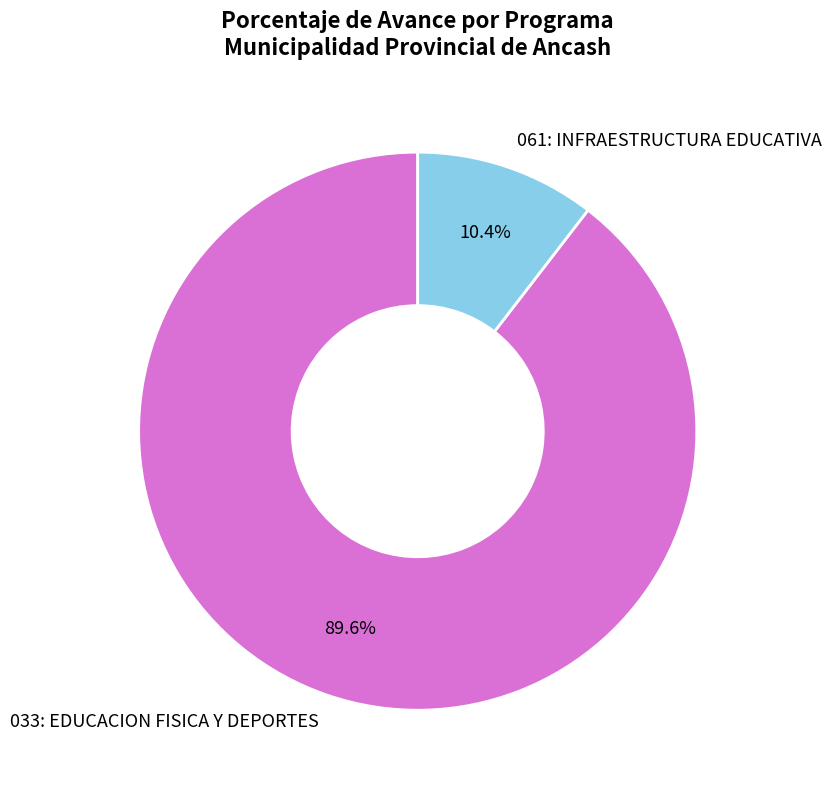

Is it true that 033: EDUCACION FISICA Y DEPORTES is 90% of the pie?

True